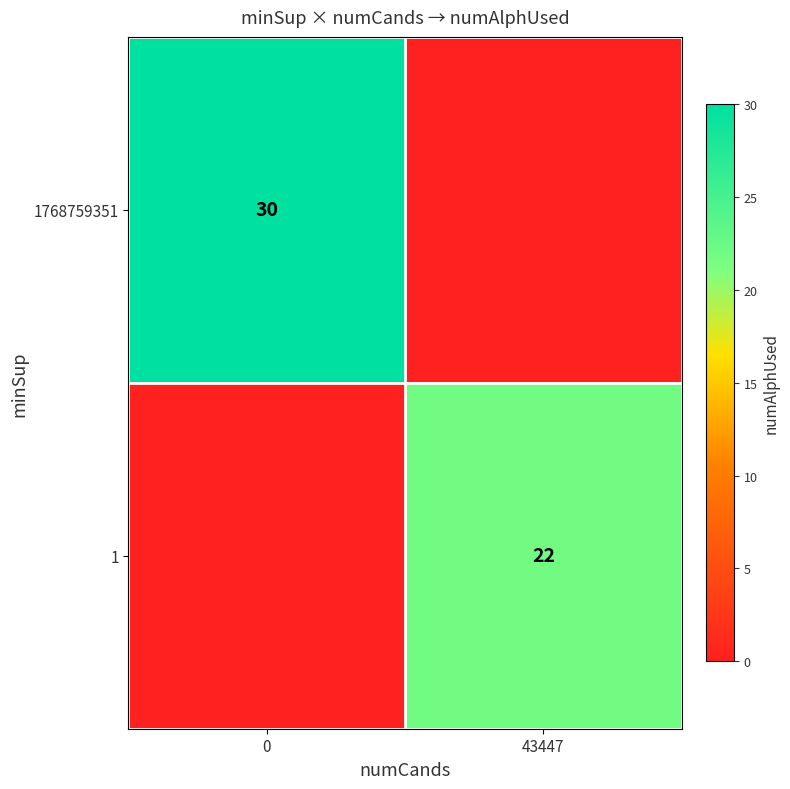

The value of 1768759351 at 0 is 51. True or false?

False